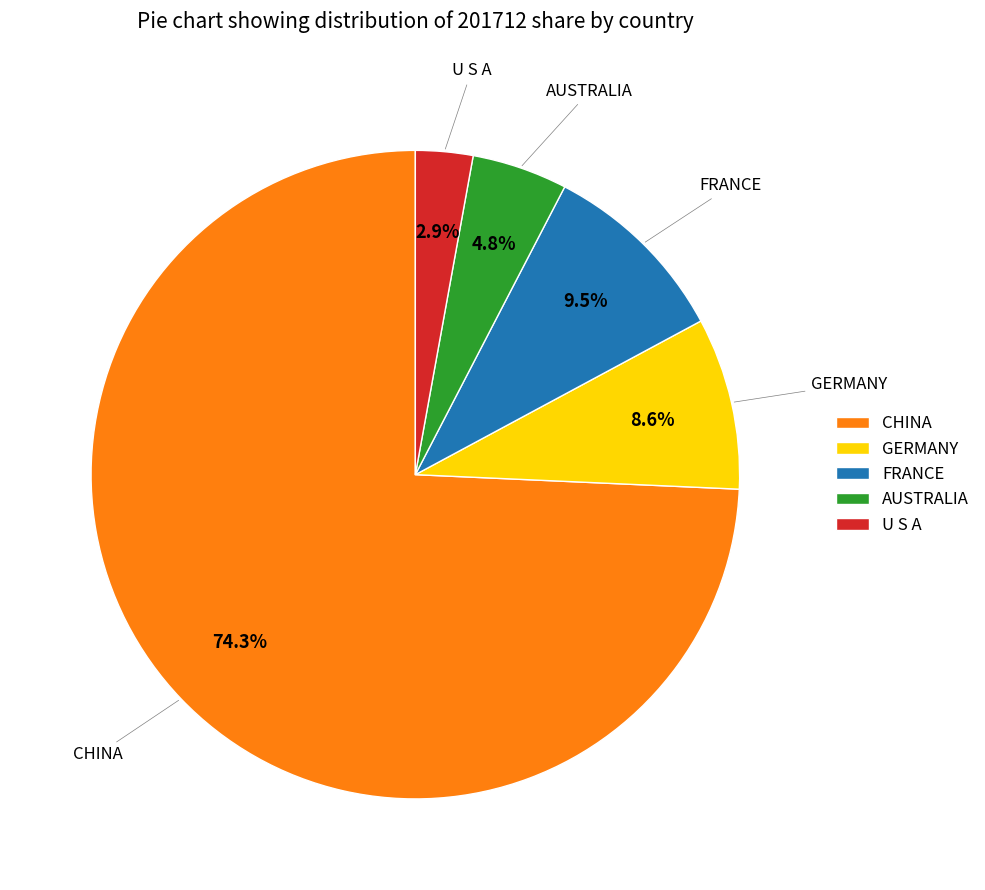

Do AUSTRALIA and FRANCE together represent more than half of the pie?

No